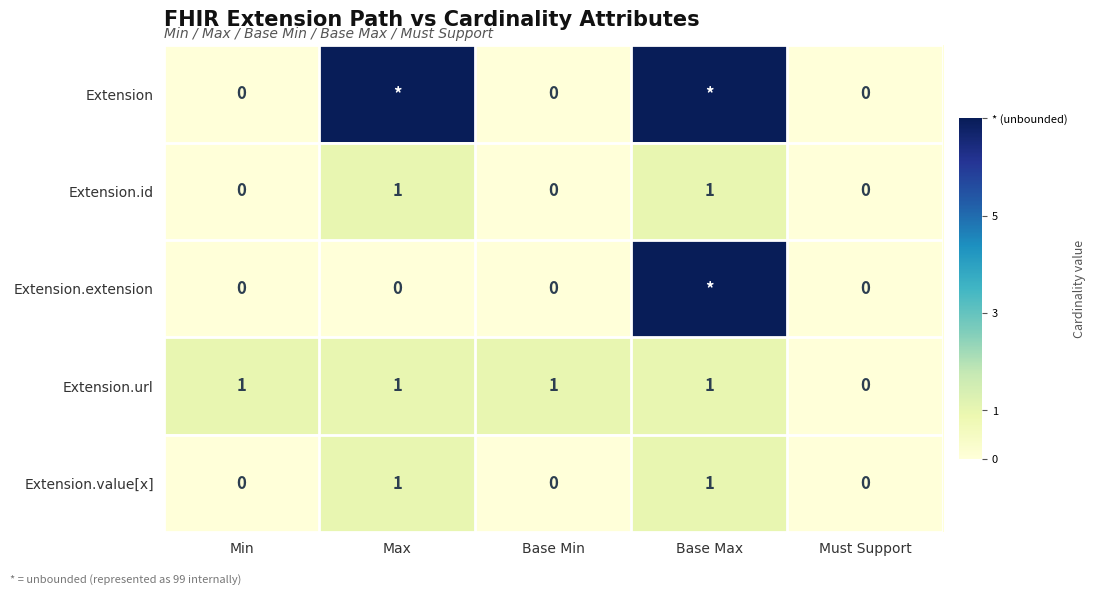

How many values in Extension.url are above zero?

4